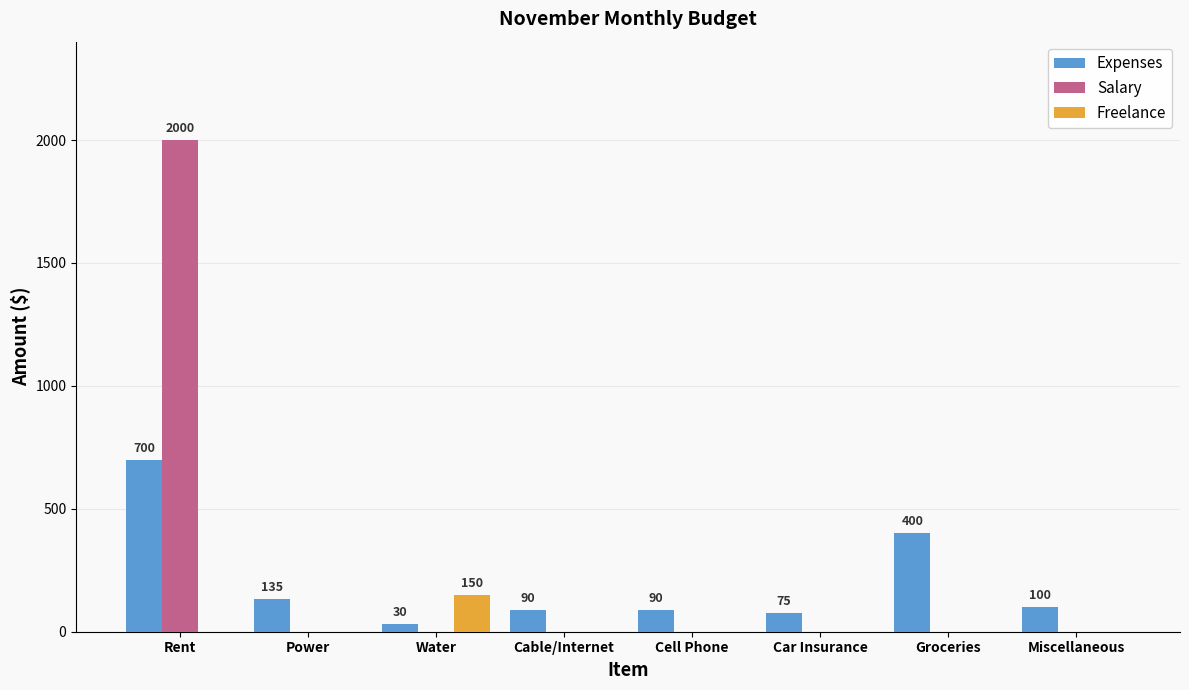

What is the sum of all Freelance values?

150